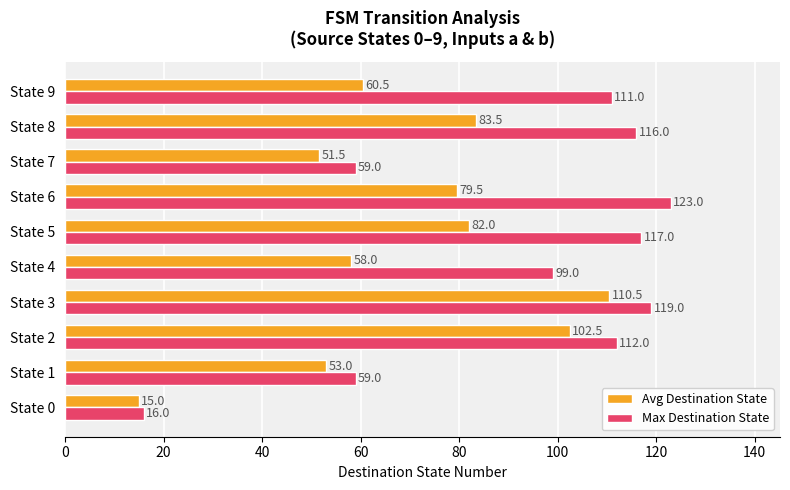

Is it true that Max Destination State equals 39.1 at State 9?

False